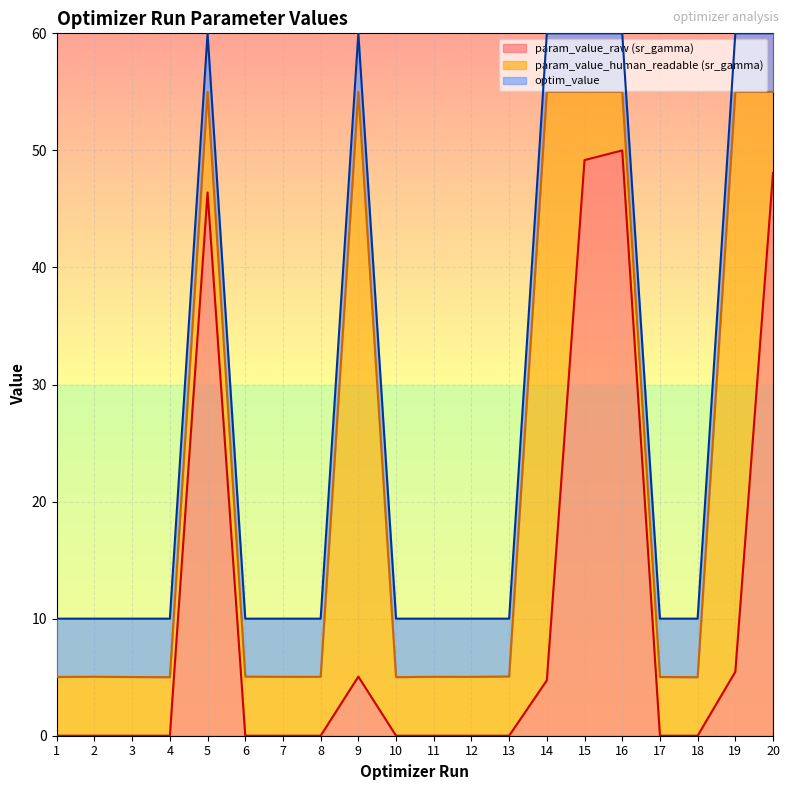

What are all the series names shown in the legend?

param_value_raw (sr_gamma), param_value_human_readable (sr_gamma), optim_value